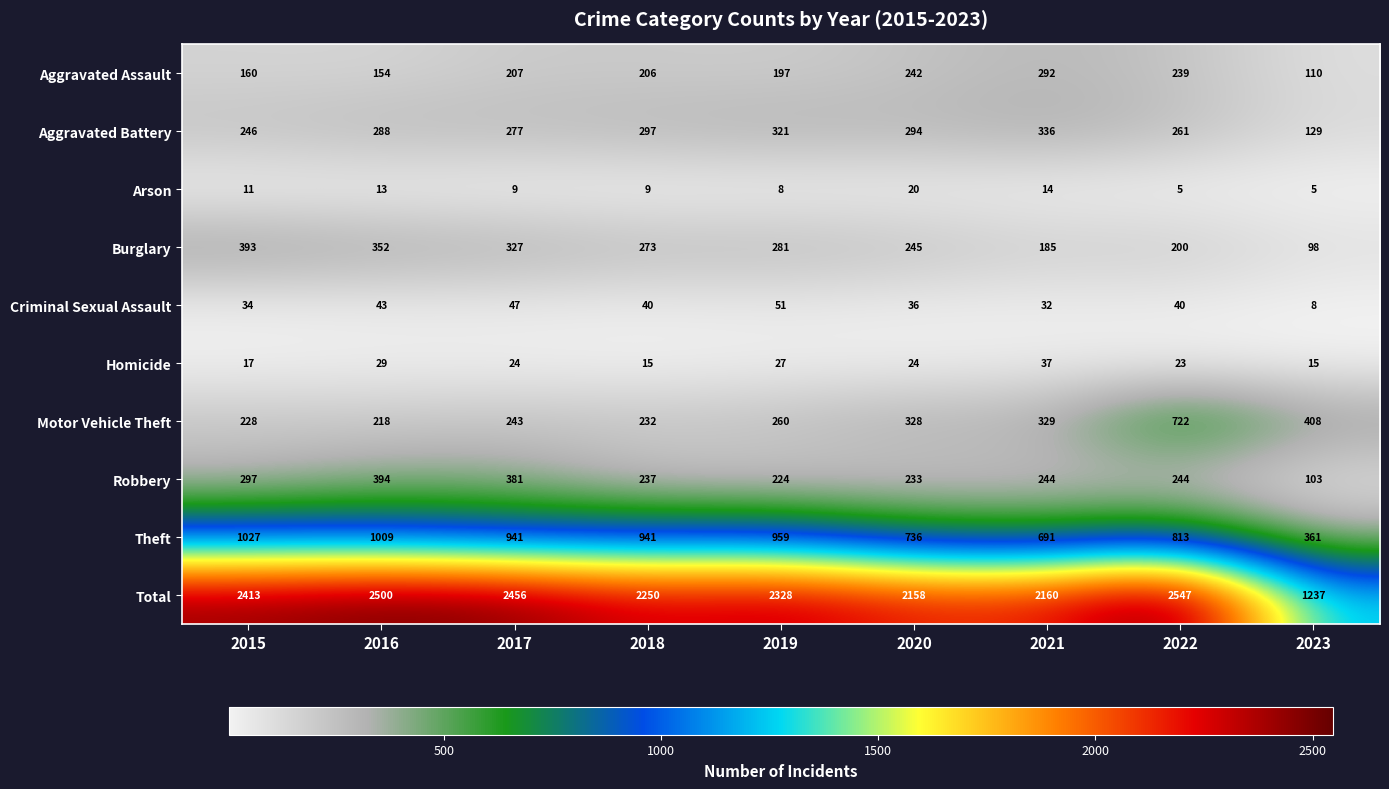

At which category is the sum across all series the highest?

2022